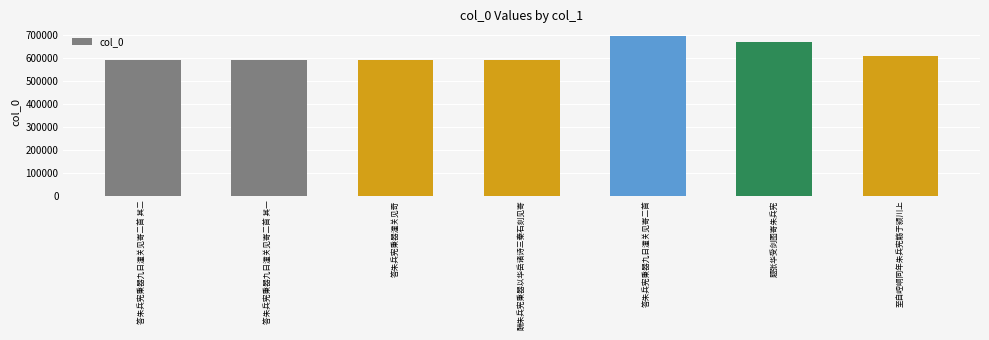

The chart shows a value of 356468 at 答朱兵宪秉器九日潼关见寄二首 其一. True or false?

False